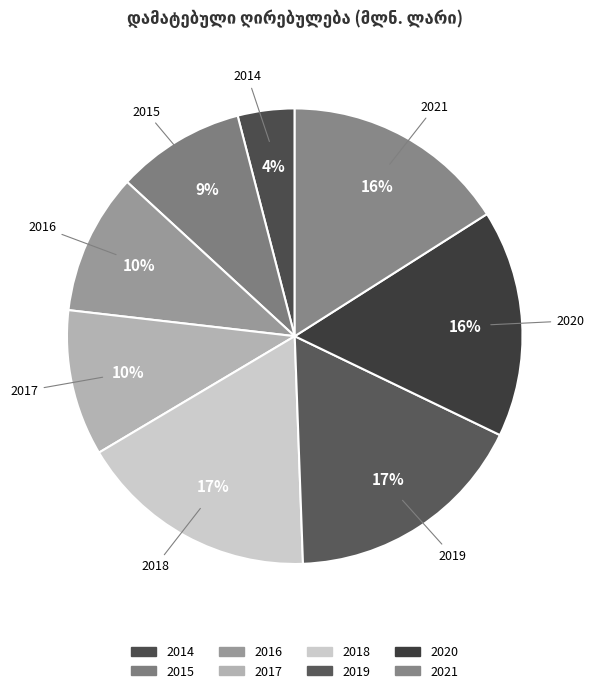

What is the ratio of the value at 2017 to the value at 2014?

2.6